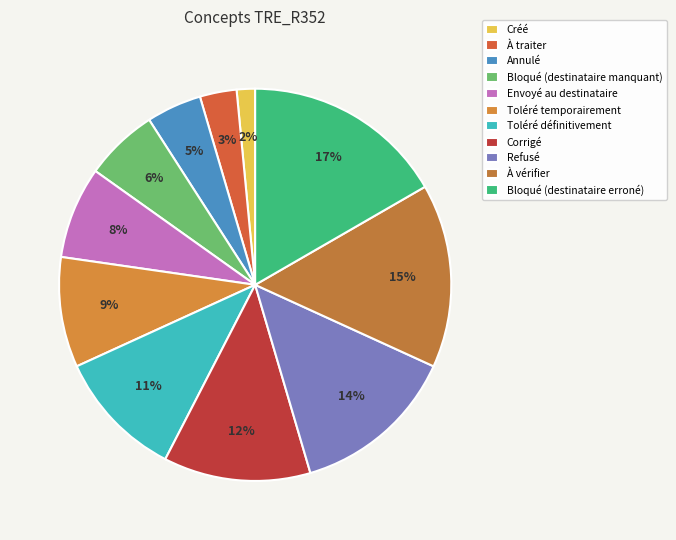

What percentage do Corrigé and Envoyé au destinataire together represent?

19.7%